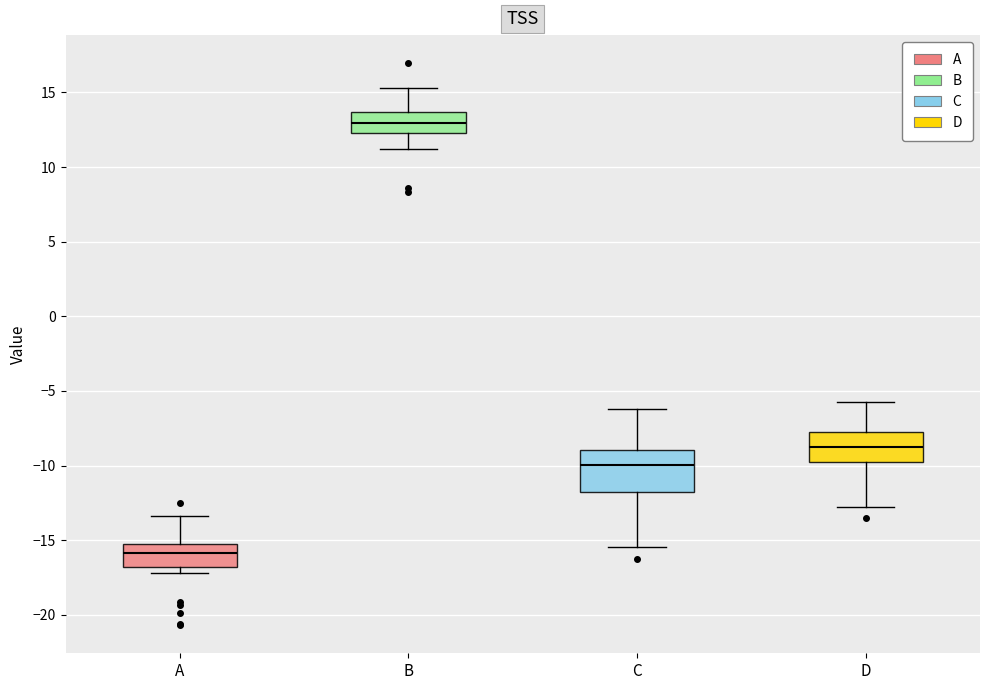

Reading left to right, read every box against the y-axis: the position of its median line, the range the box covers, and the ends of its whiskers. The values are not printed on the chart, so give them approximately, as read against the axis.

A: median -16.0, box -17.0 to -15.5, whiskers -17.0 (just below the box's lower edge) to -13.5
B: median 13.0, box 12.5 to 13.5, whiskers 11.0 to 15.5
C: median -10.0, box -12.0 to -9.0, whiskers -15.5 to -6.0
D: median -8.5, box -10.0 to -7.5, whiskers -13.0 to -5.5